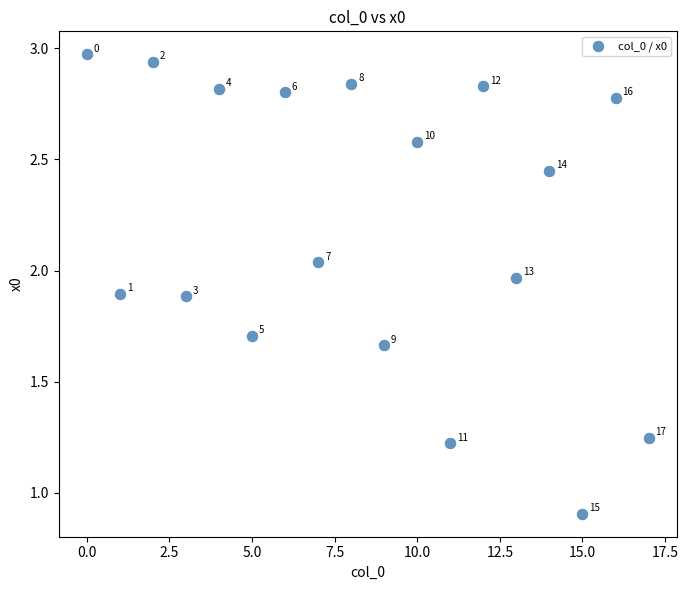

What is the range of Y values (max minus min)?

2.1